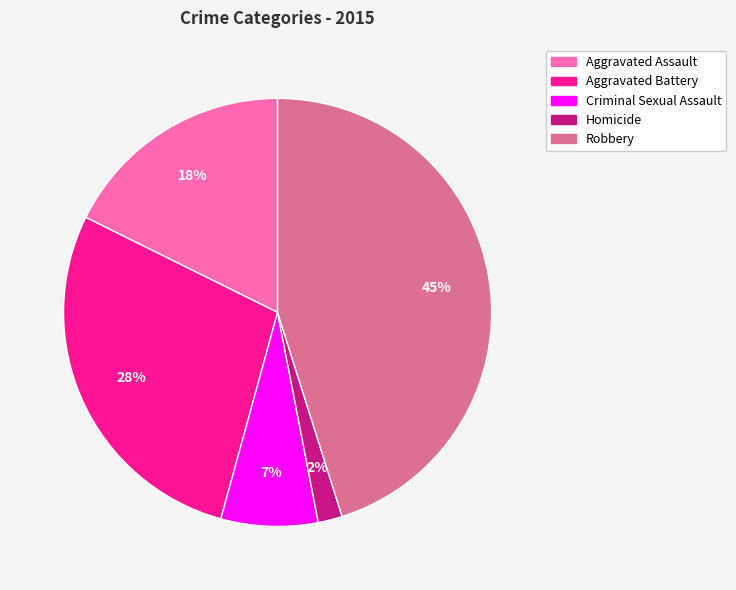

Is the sum of Homicide and Robbery greater than half?

No